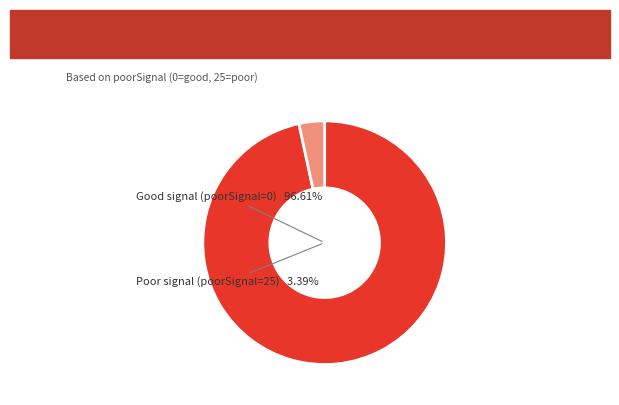

What percentage is NOT represented by poorSignal=0?

3.4%